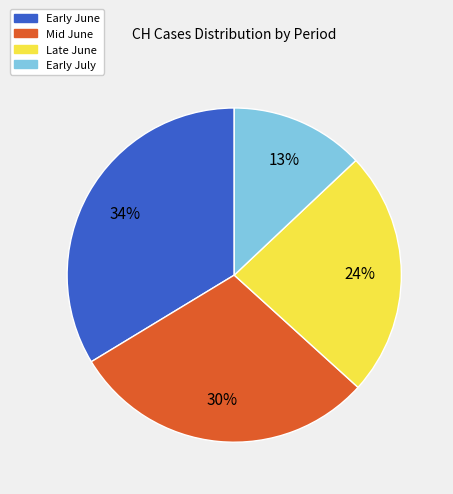

To the nearest percent, what is the difference between the largest and smallest slice percentages?

21%